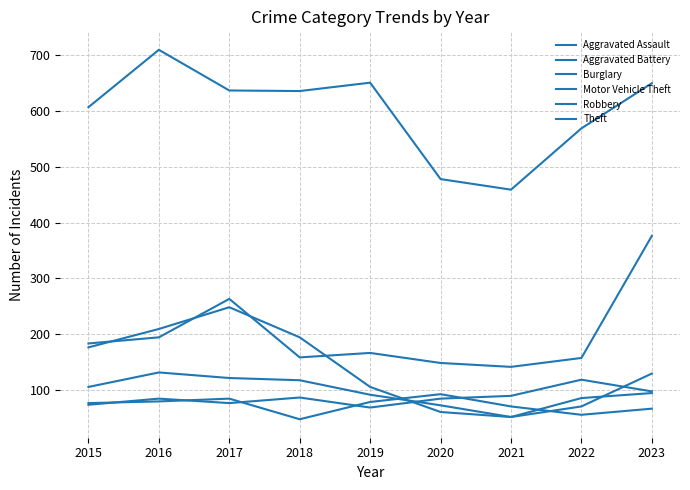

Does the chart display data point markers on the line(s)?

No